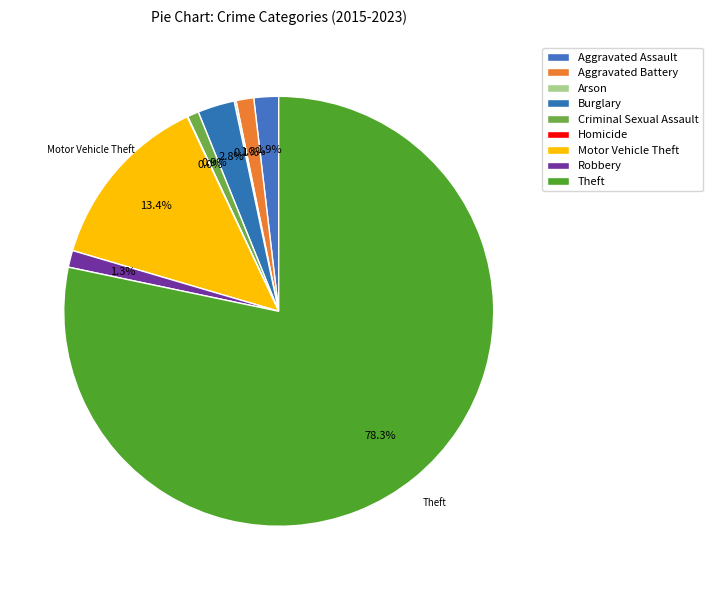

To the nearest percent, what is the difference between the largest and smallest slice percentages?

78%